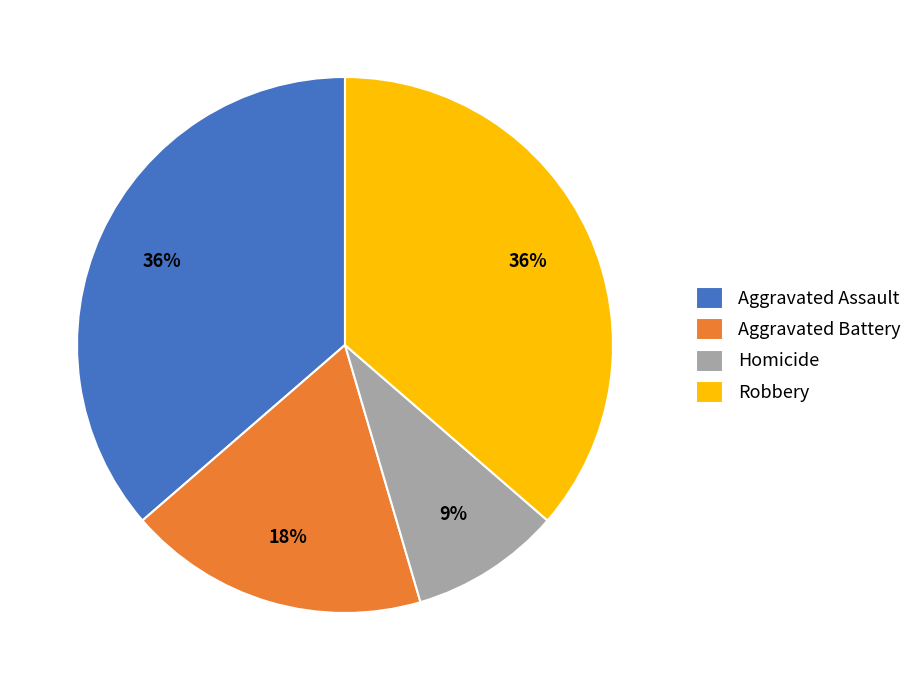

Is there a majority slice in this chart?

No